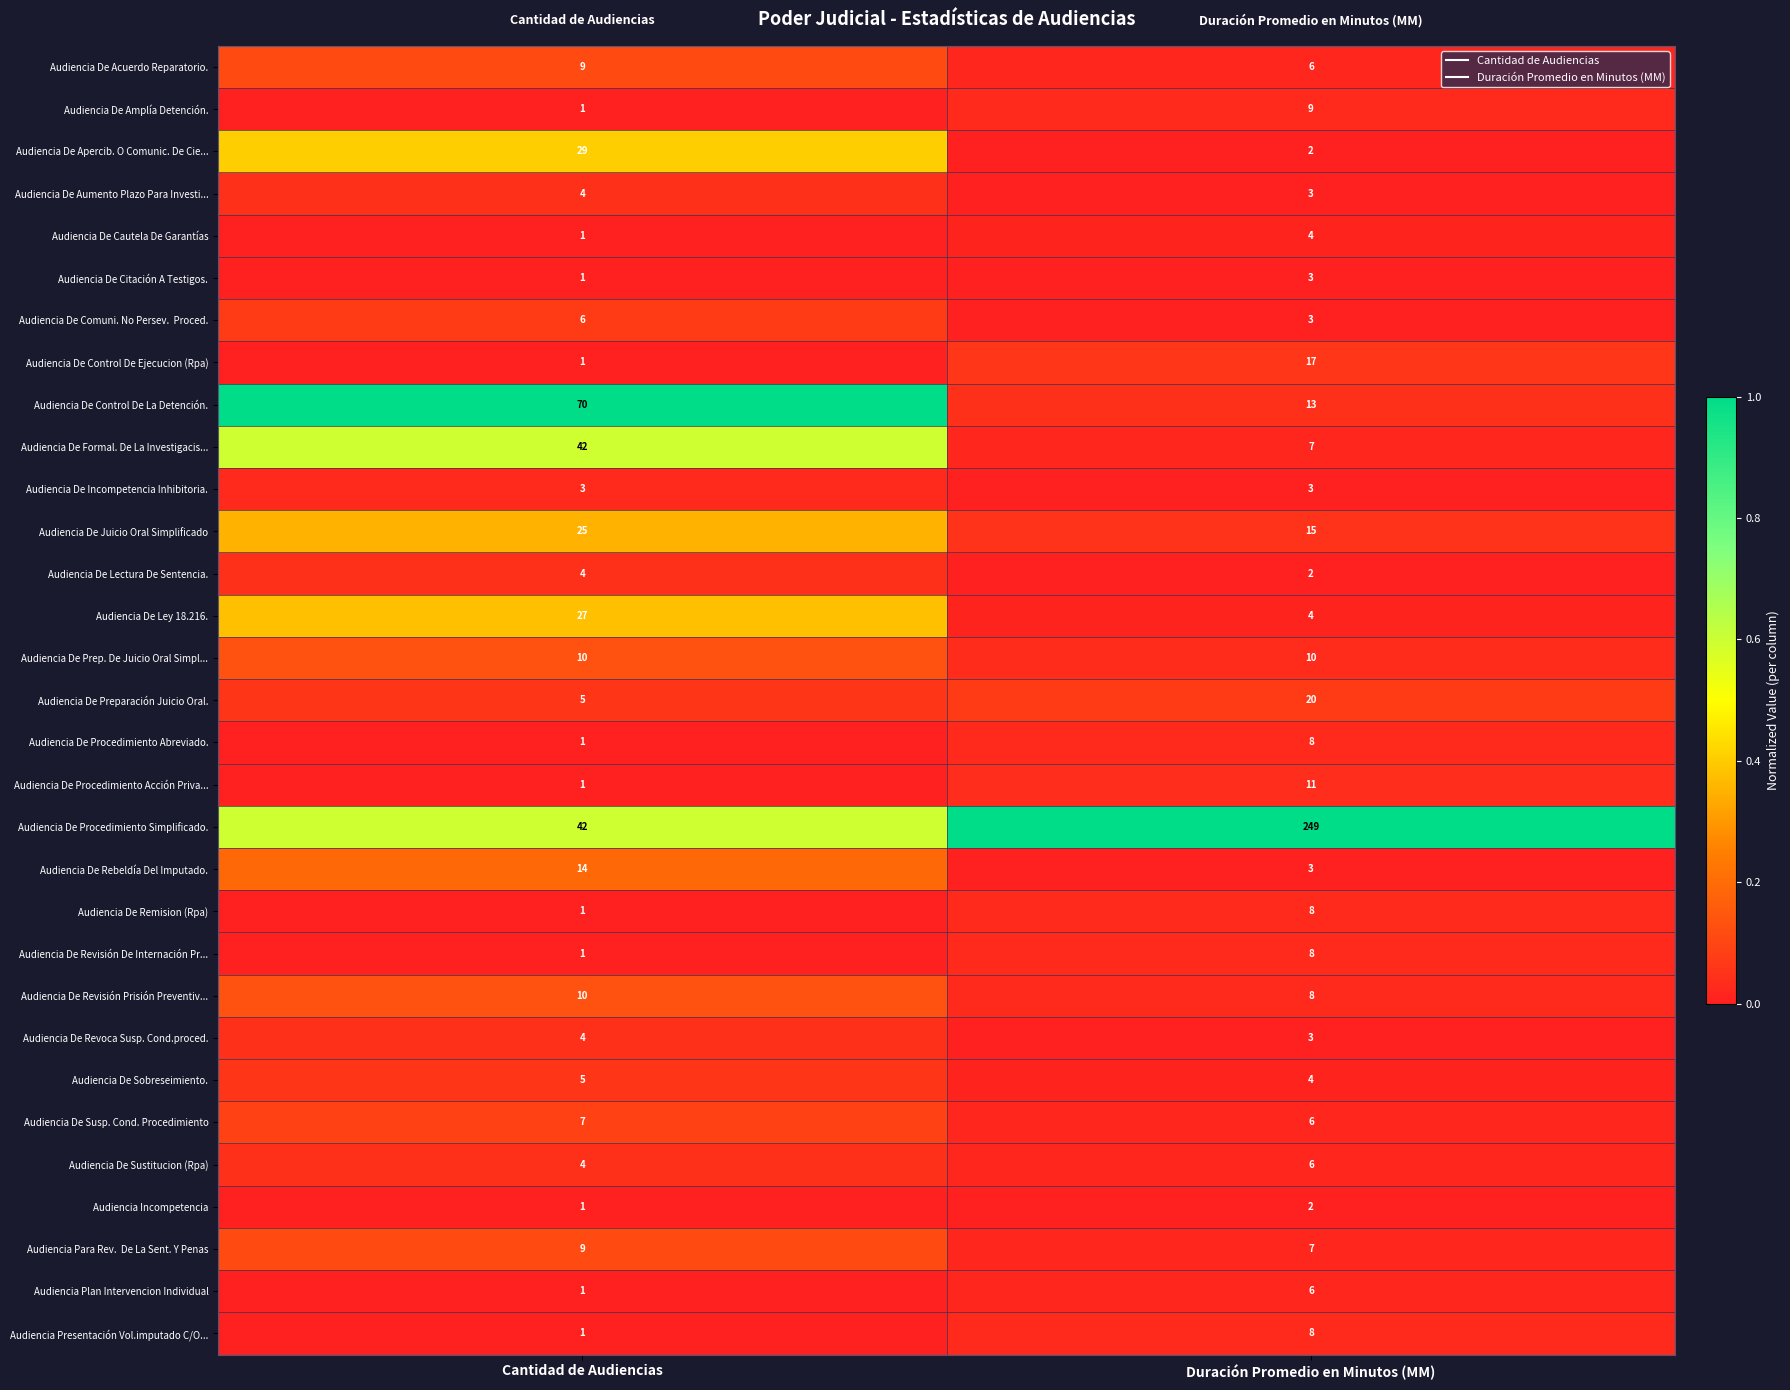

List the labels in order of Audiencia De Apercib. O Comunic. De Cie... value, largest first.

Cantidad de Audiencias, Duración Promedio en Minutos (MM)